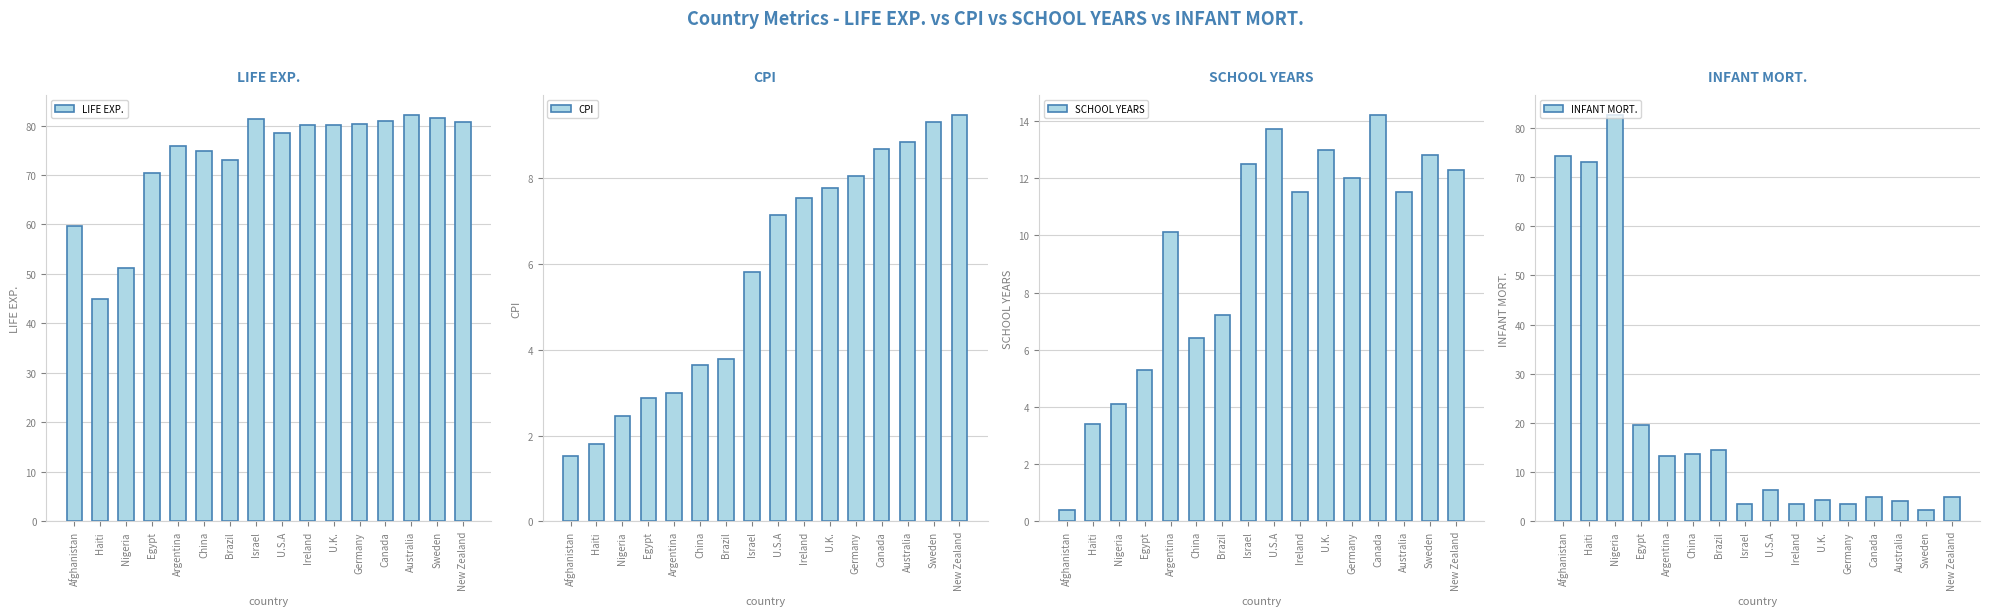

What is the maximum value shown in the chart?

82.6